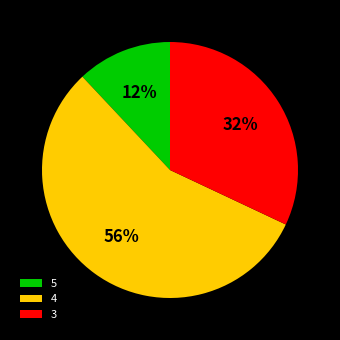

Is the sum of 5 and 3 greater than half?

No